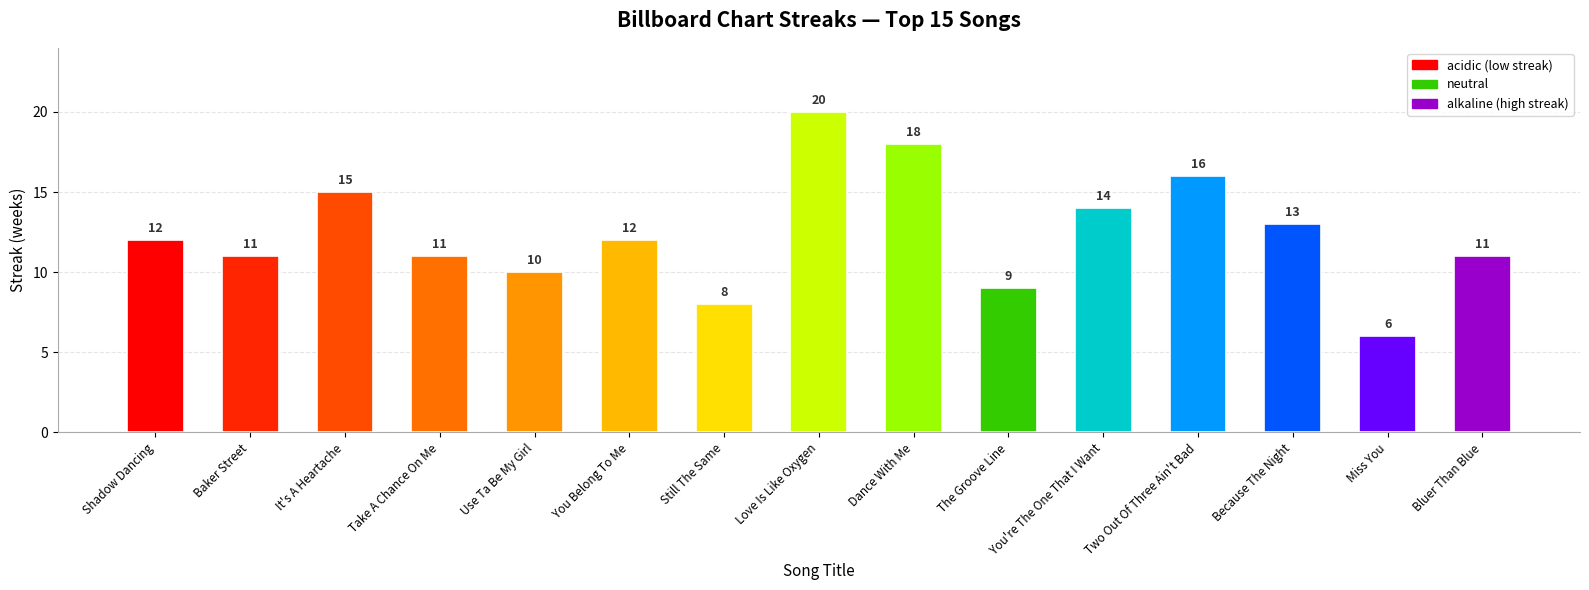

The value at Love Is Like Oxygen is 20. True or false?

True